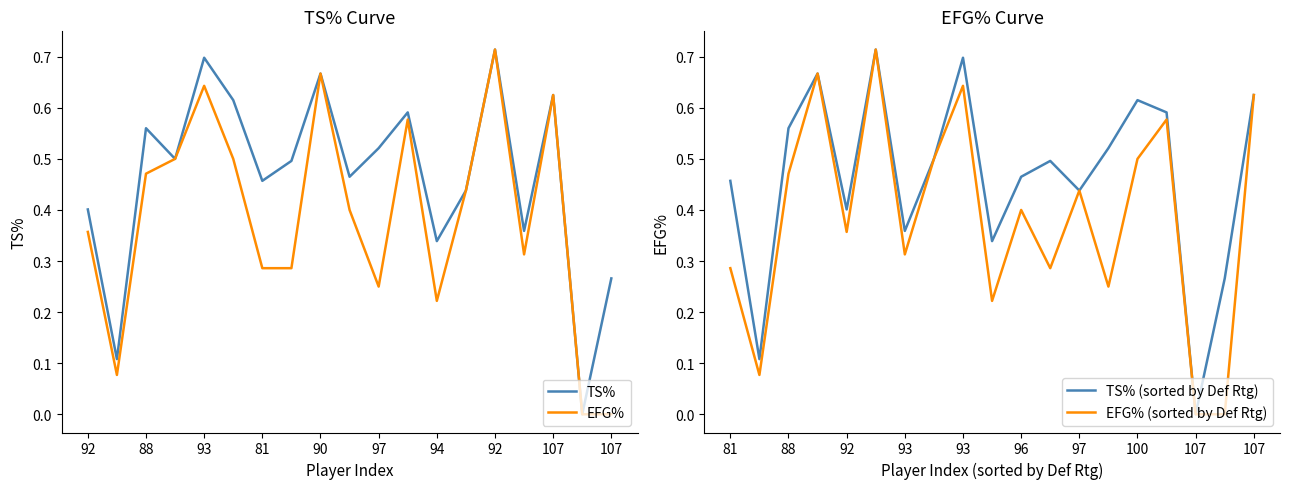

What is the value of the TS% (sorted by Def Rtg) point at the 5th from the left?

0.4